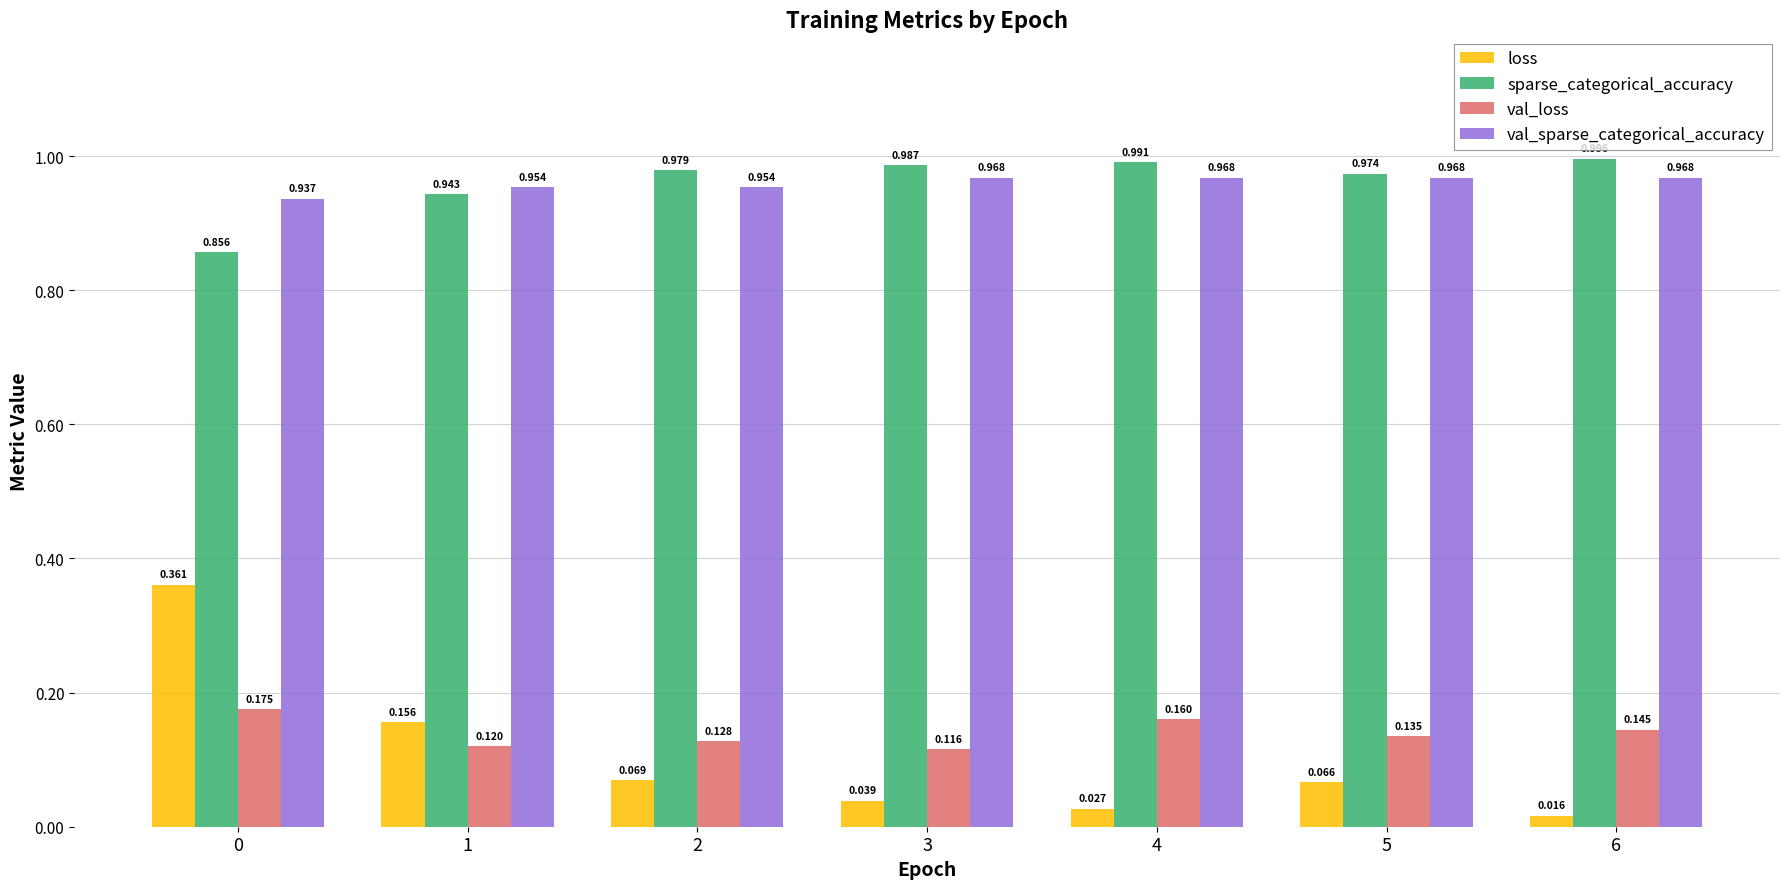

Is the value of val_loss at 0 greater than the value of loss at 0?

No